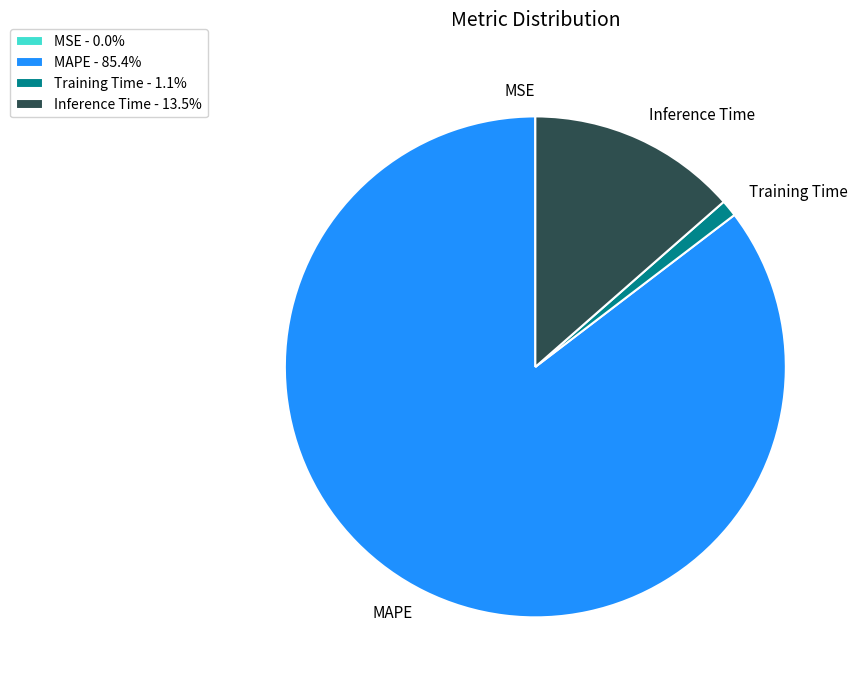

Combined, do MAPE and Inference Time account for over 50%?

Yes